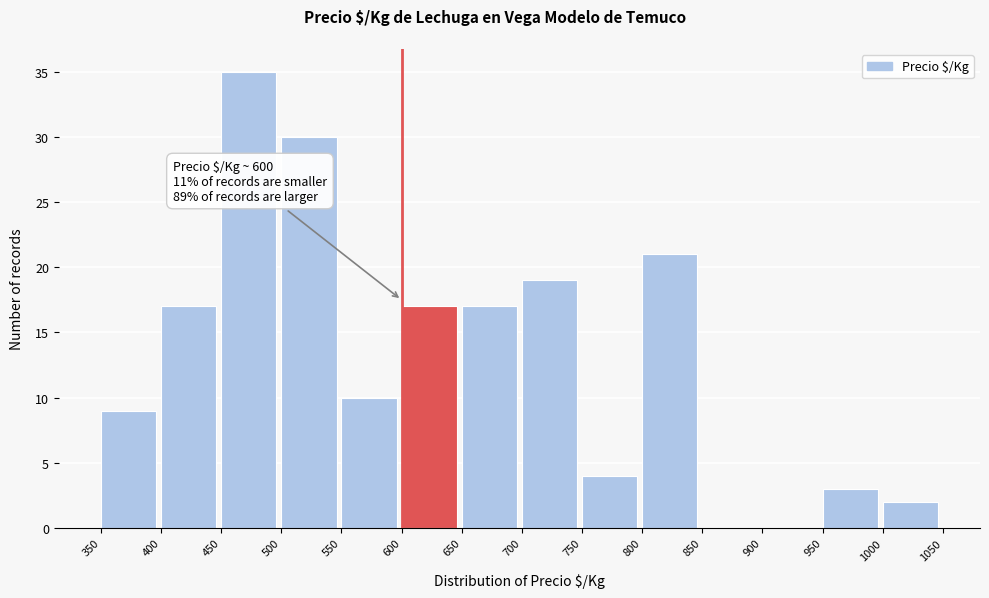

Over which range of the x-axis is the bar tallest?

450 to 500